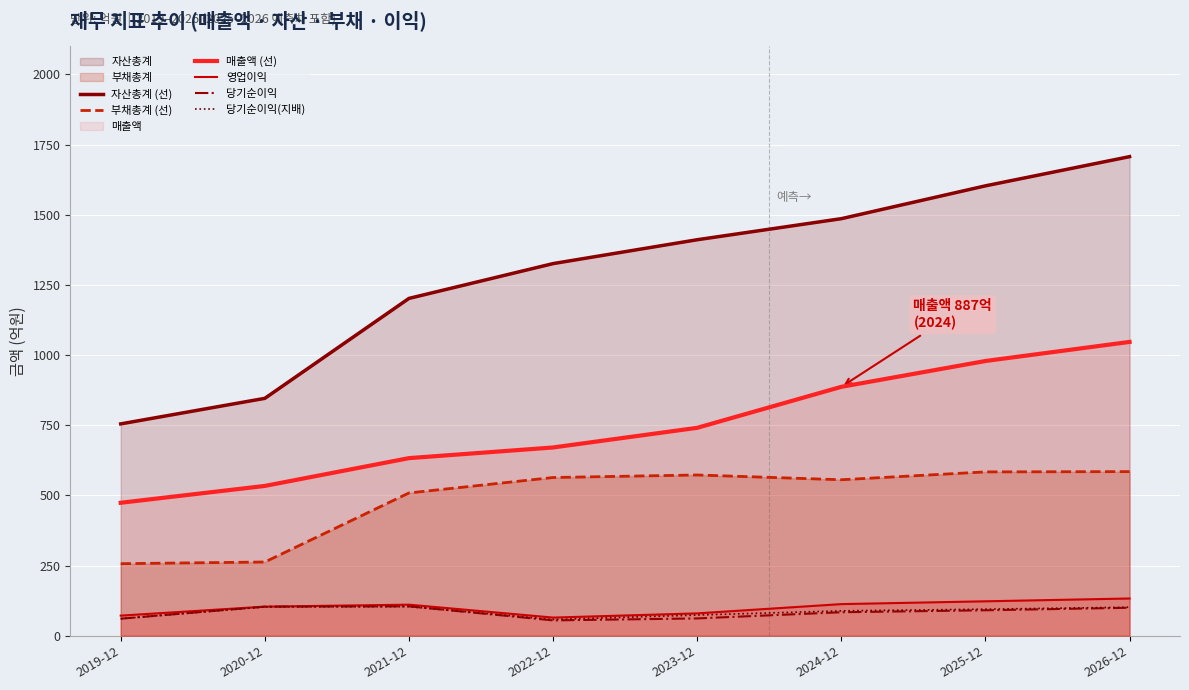

What is the sum of all 매출액 (선) values?

5966